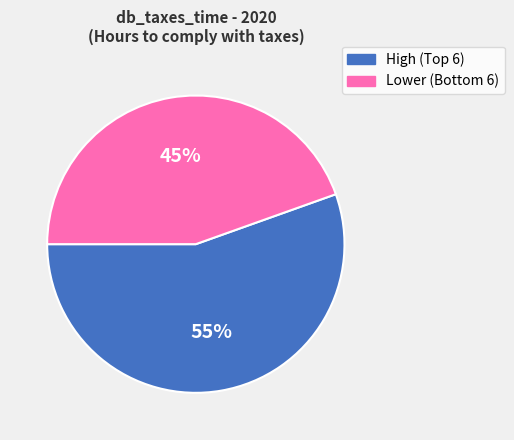

Is there any slice that represents more than half of the pie?

Yes